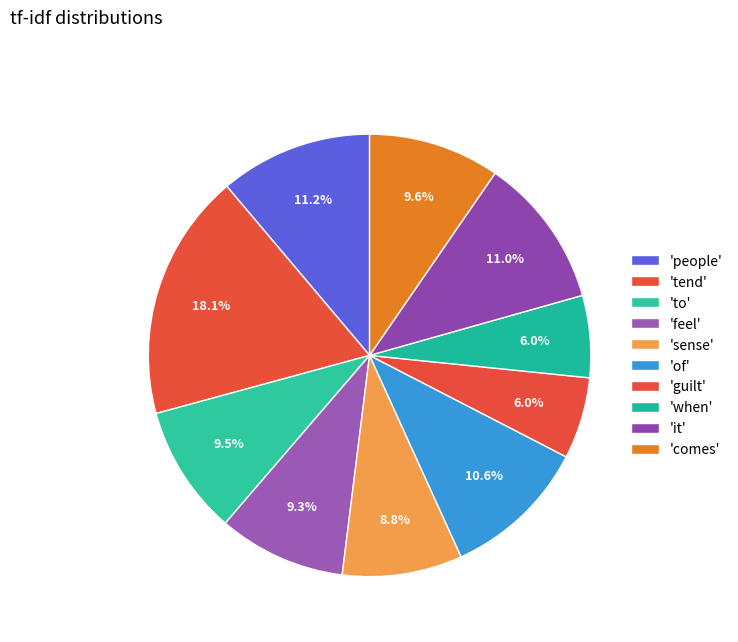

Count the number of slices in the pie.

10